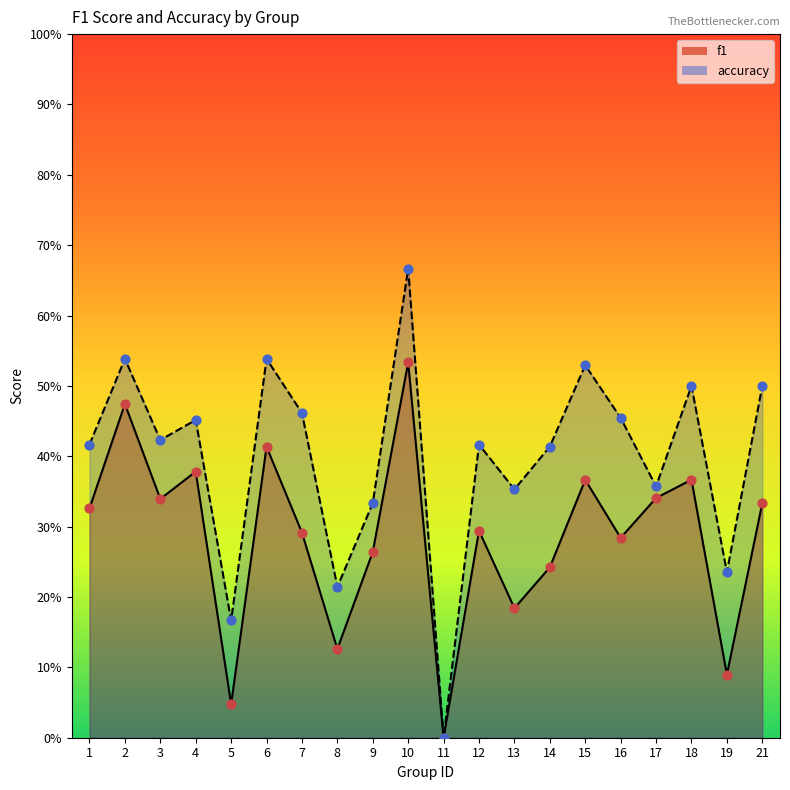

Which series contains the lowest Y value?

f1